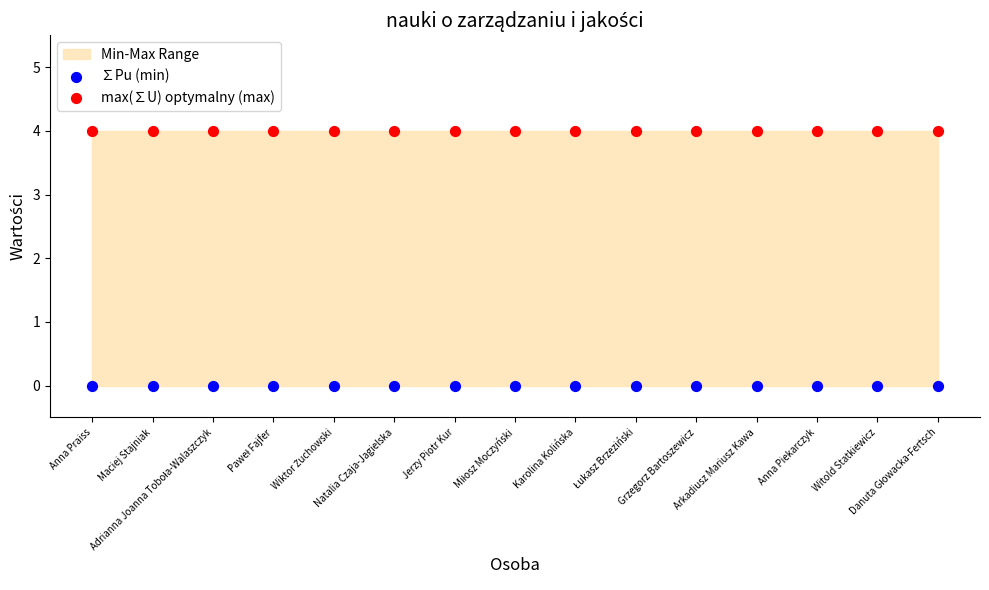

Which series contains the highest Y value?

max(∑U) optymalny (max)